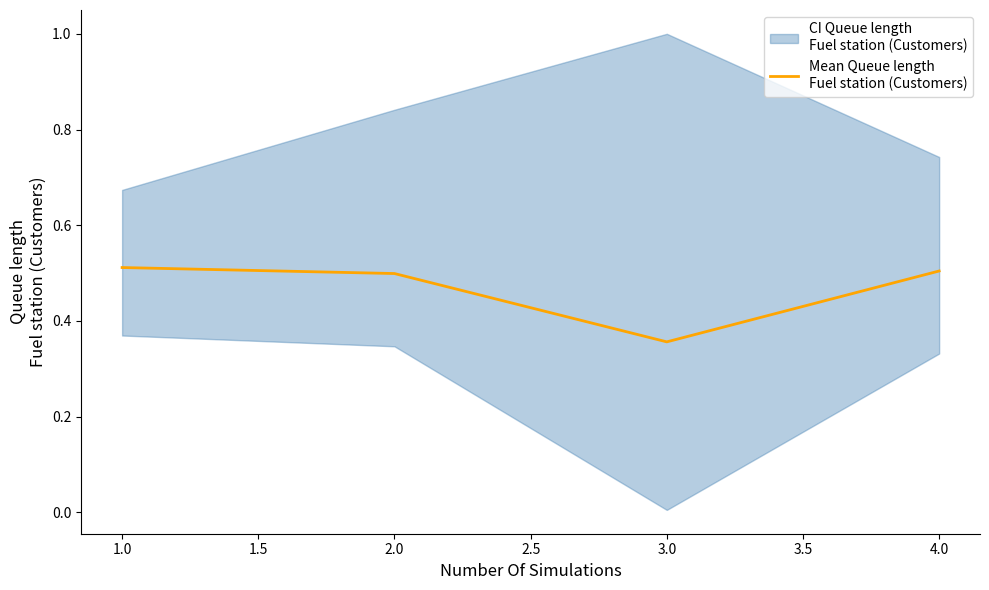

What value does the data have at 3.0?

0.4